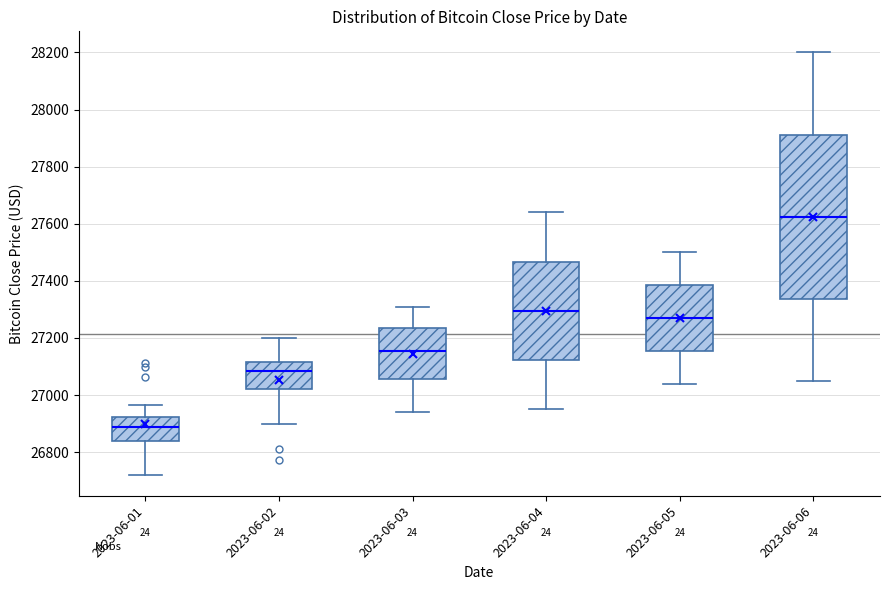

Reading left to right, read every box against the y-axis: the position of its median line, the range the box covers, and the ends of its whiskers. The values are not printed on the chart, so give them approximately, as read against the axis.

2023-06-01: median 26880, box 26840 to 26920, whiskers 26720 to 26960
2023-06-02: median 27080, box 27020 to 27120, whiskers 26900 to 27200
2023-06-03: median 27160, box 27060 to 27240, whiskers 26940 to 27320
2023-06-04: median 27300, box 27120 to 27460, whiskers 26960 to 27640
2023-06-05: median 27280, box 27160 to 27380, whiskers 27040 to 27500
2023-06-06: median 27620, box 27340 to 27920, whiskers 27060 to 28200